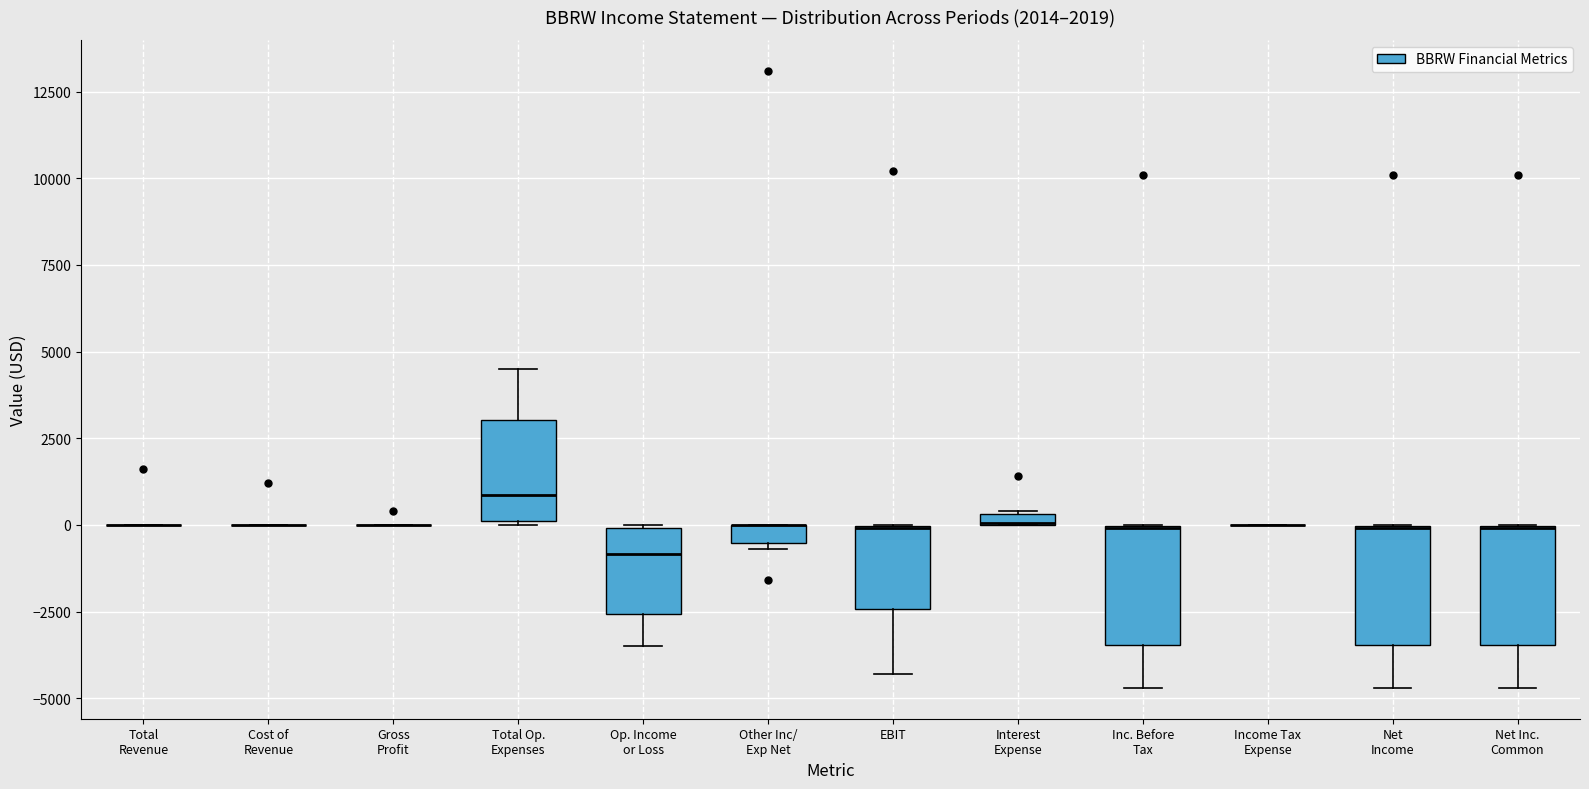

Where is the upper edge of the box for Interest Expense on the y-axis? The values are not printed on the chart, so give them approximately, as read against the axis.

500